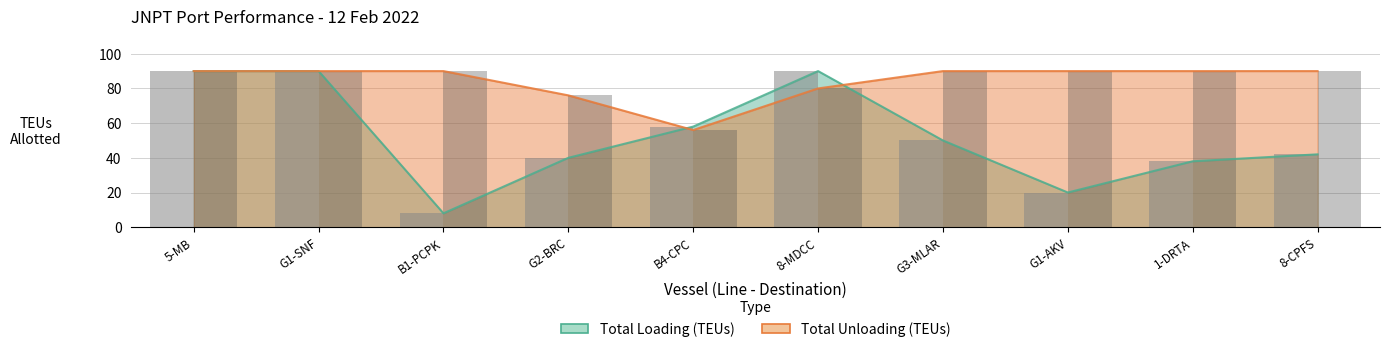

Reading left to right, list all the values displayed in this chart.

Loading Bars: 90	90	8	40	58	90	50	20	38	42
Unloading Bars: 90	90	90	76	56	80	90	90	90	90